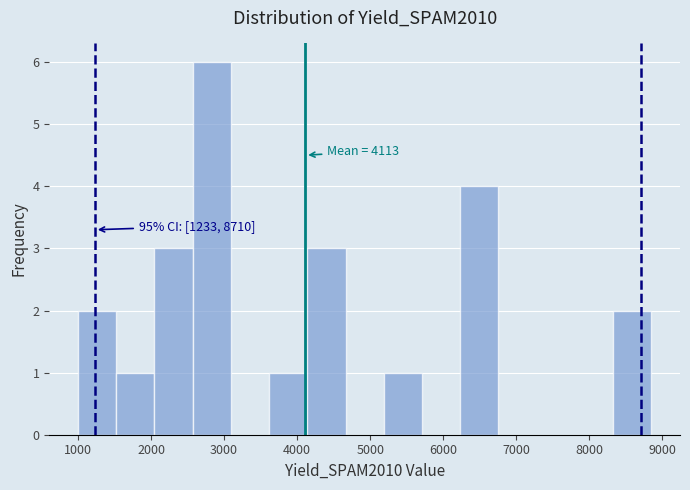

Over which range of the x-axis is the bar tallest?

2600 to 3100